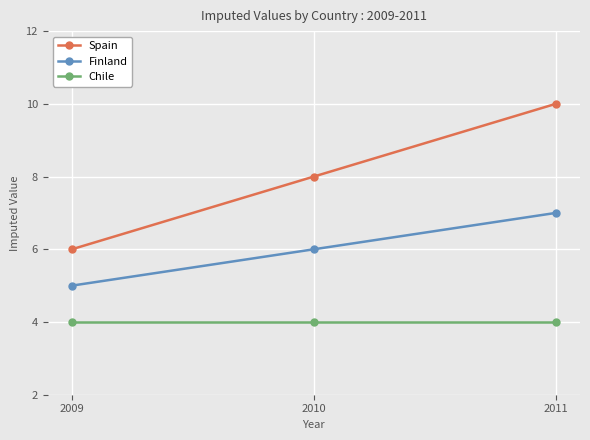

Which series has the widest spread of values?

Spain